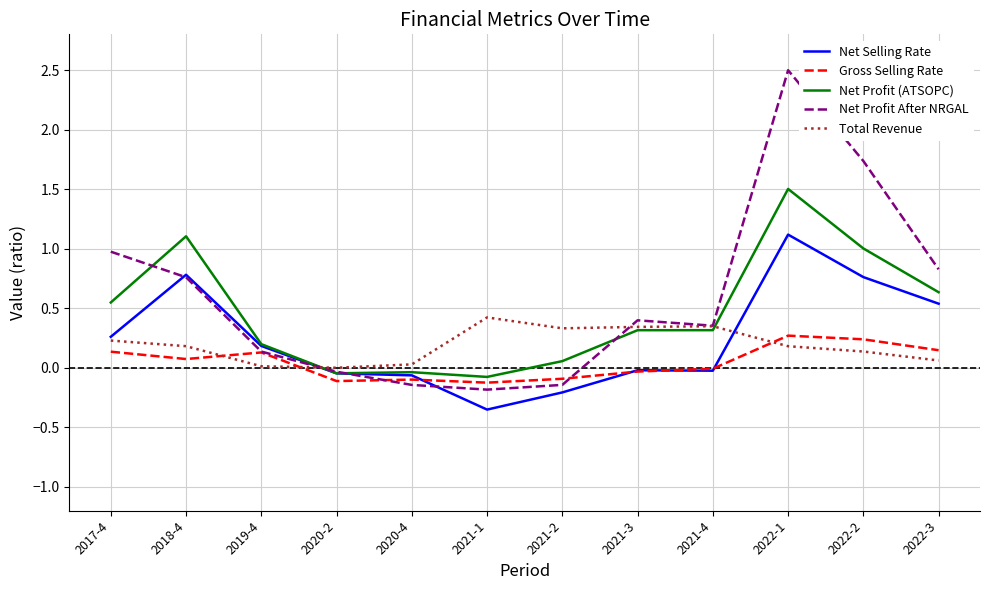

Is this an area chart (filled region under the line)?

No